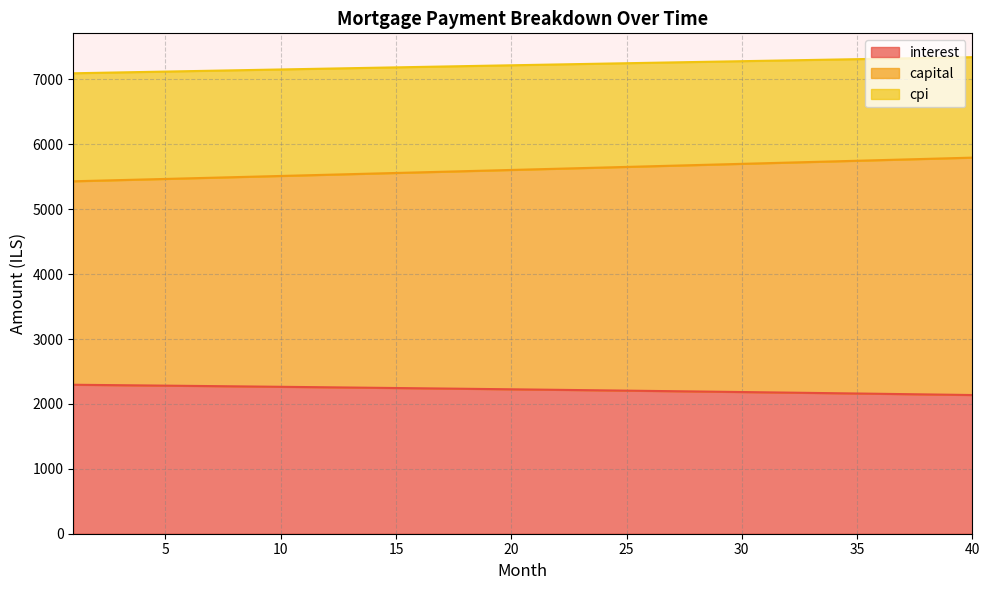

True or false: capital has more than 1 interior local peaks.

False